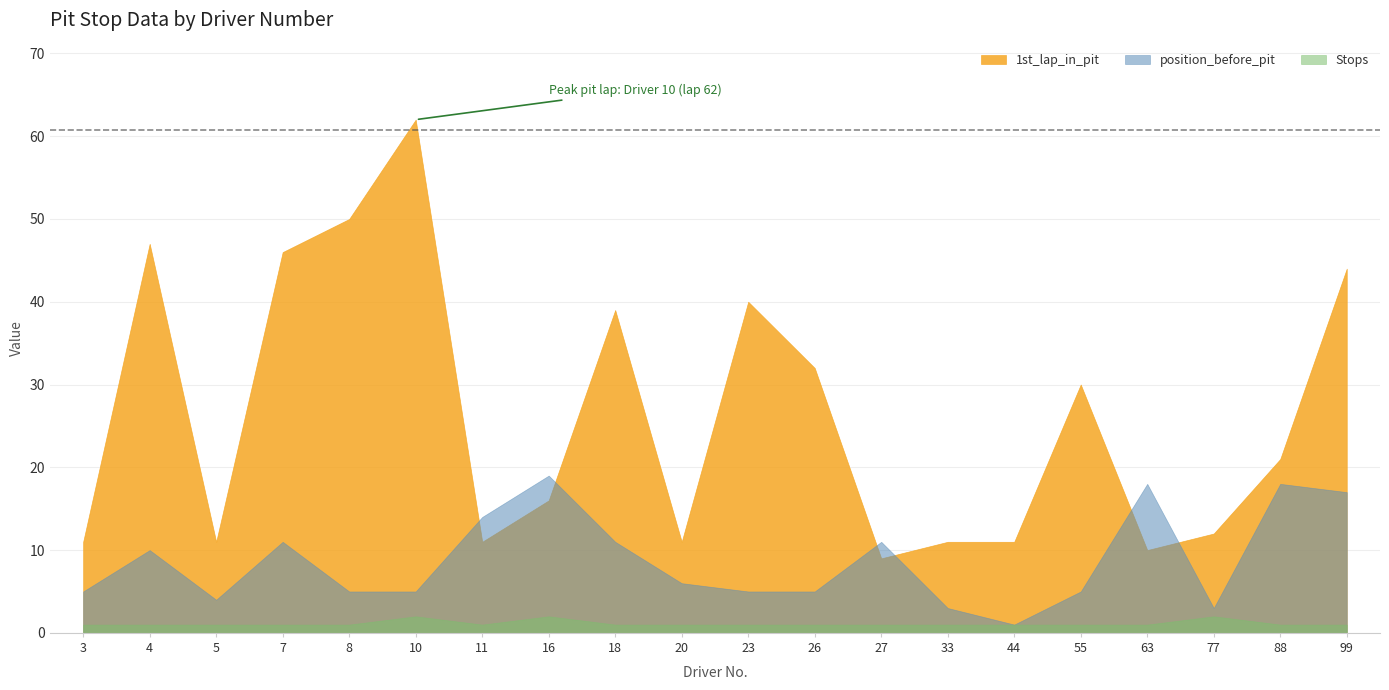

The value of 1st_lap_in_pit at 99 is 44. True or false?

True